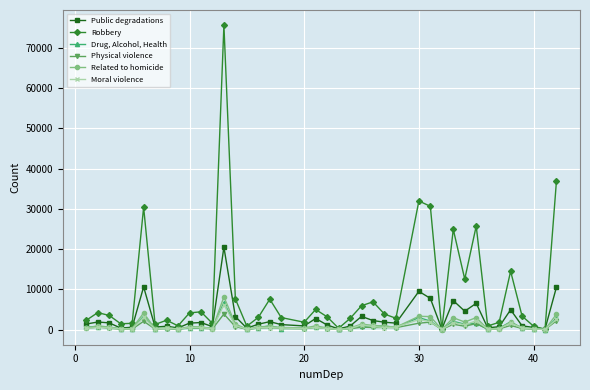

At how many categories does at least one series exceed 26683?

5